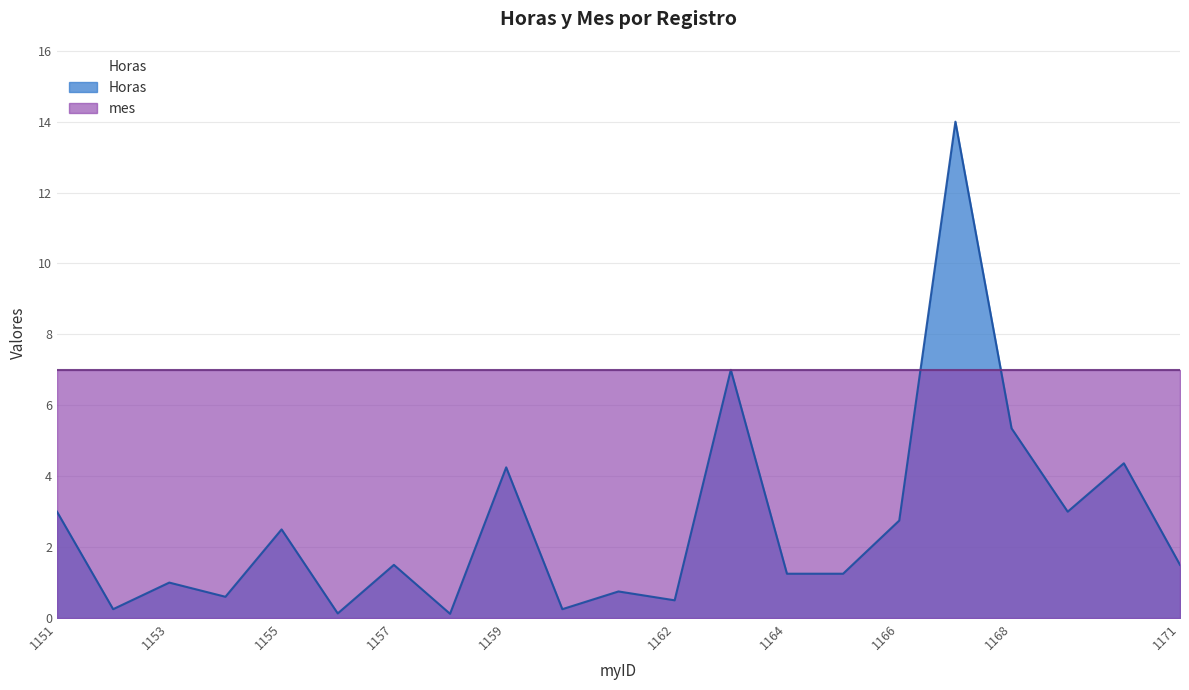

Reading left to right, extract all data points from this chart.

3.0	0.2	1.0	0.6	2.5	0.1	1.5	0.1	4.2	0.2	0.8	0.5	7.0	1.2	1.2	2.8	14.0	5.3	3.0	4.4	1.5